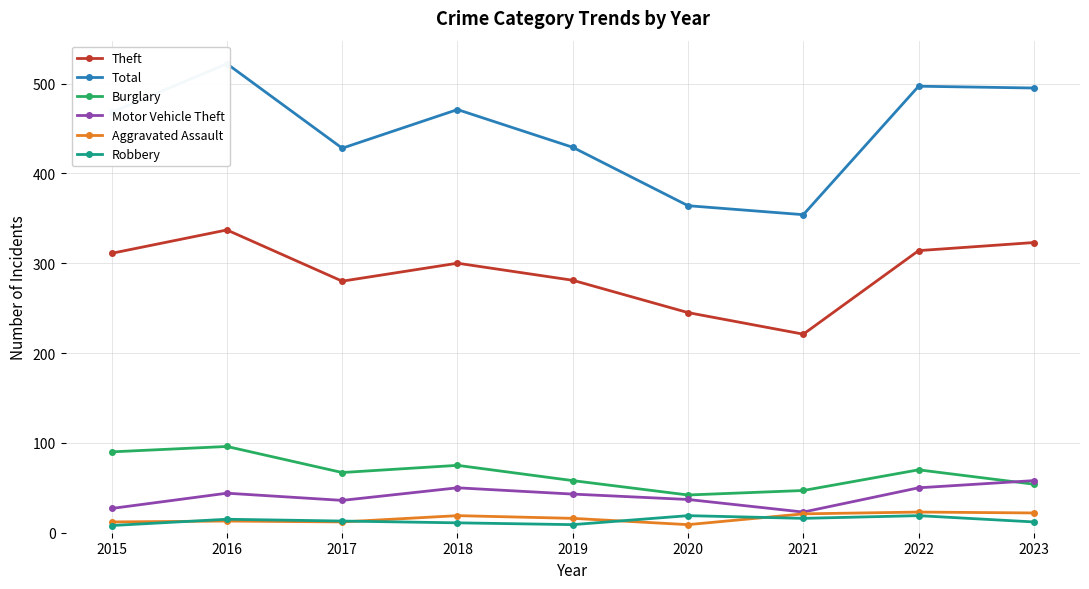

Reading left to right, extract all data points from this chart.

Theft: 2015=311	2016=337	2017=280	2018=300	2019=281	2020=245	2021=221	2022=314	2023=323
Total: 2015=468	2016=522	2017=428	2018=471	2019=429	2020=364	2021=354	2022=497	2023=495
Burglary: 2015=90	2016=96	2017=67	2018=75	2019=58	2020=42	2021=47	2022=70	2023=54
Motor Vehicle Theft: 2015=27	2016=44	2017=36	2018=50	2019=43	2020=37	2021=23	2022=50	2023=58
Aggravated Assault: 2015=12	2016=13	2017=12	2018=19	2019=16	2020=9	2021=21	2022=23	2023=22
Robbery: 2015=8	2016=15	2017=13	2018=11	2019=9	2020=19	2021=16	2022=19	2023=12